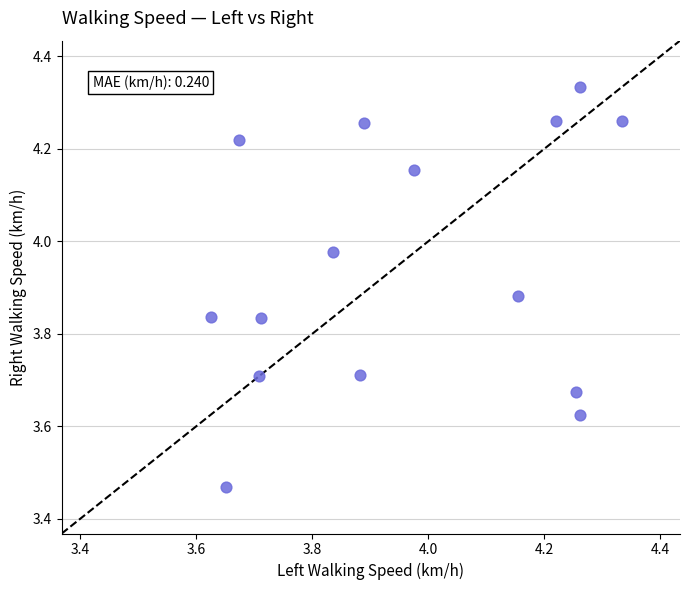

What is the range of X values (max minus min)?

0.7